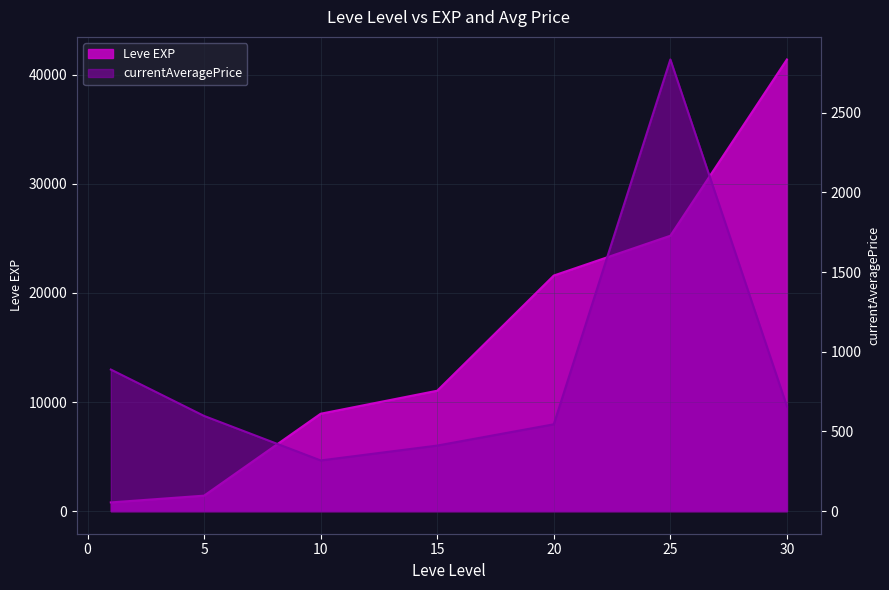

The currentAveragePrice series shows 1227.5 at 25. True or false?

False